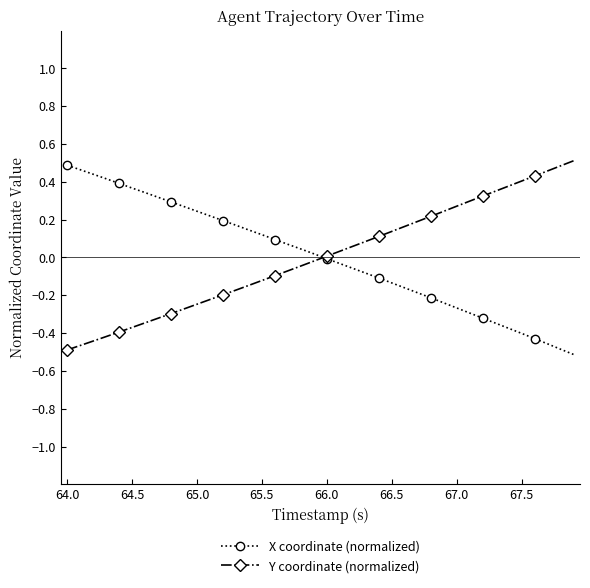

What is the highest value of the Y coordinate (normalized) series?

0.5